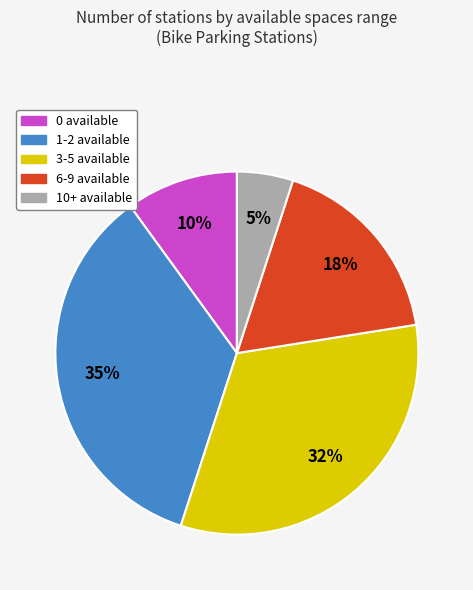

To the nearest percent, what is the difference between the largest and smallest slice percentages?

30%